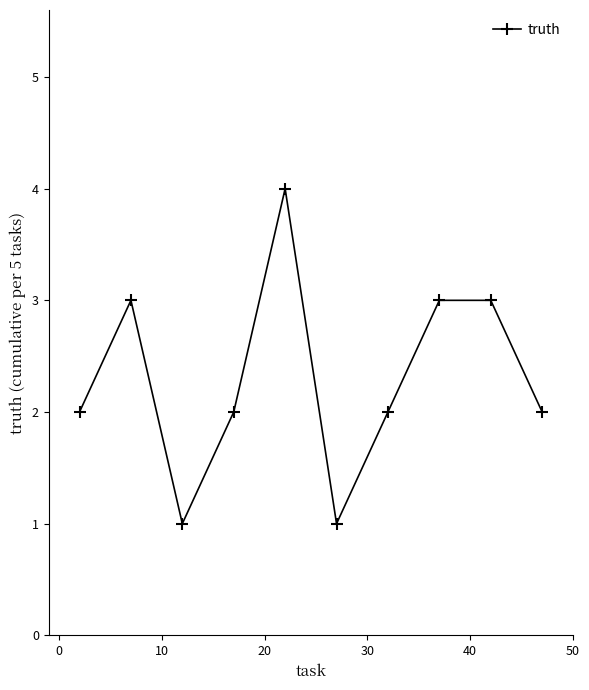

Reading right to left, extract all data points from this chart.

2	3	3	2	1	4	2	1	3	2